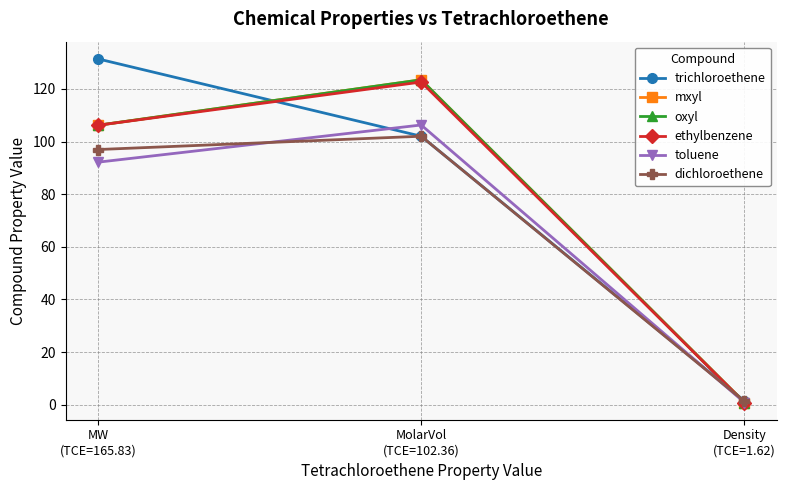

What is the value of the dichloroethene point at the 3rd from the left?

1.3